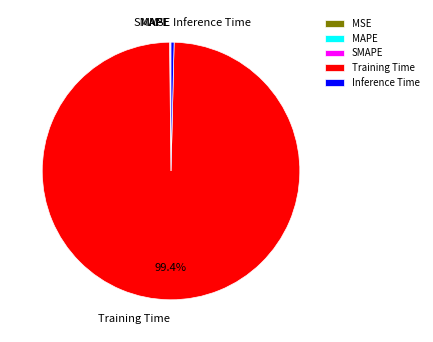

Combined, do Inference Time and Training Time account for over 50%?

Yes